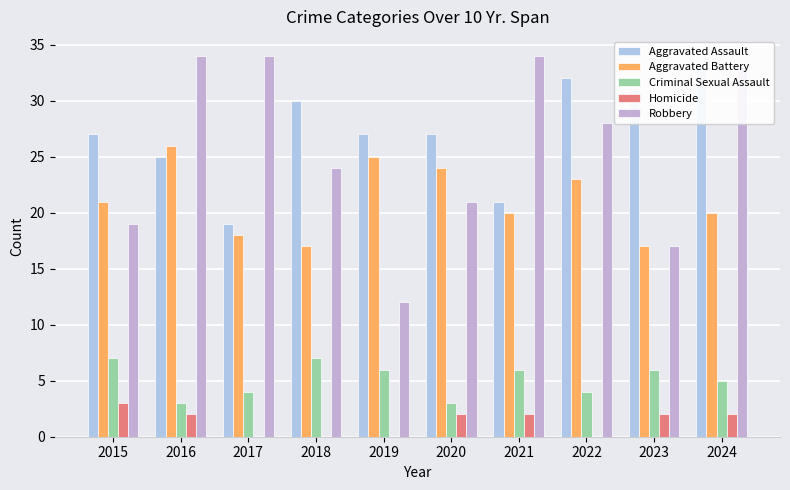

What is the average value of the Aggravated Battery series?

21